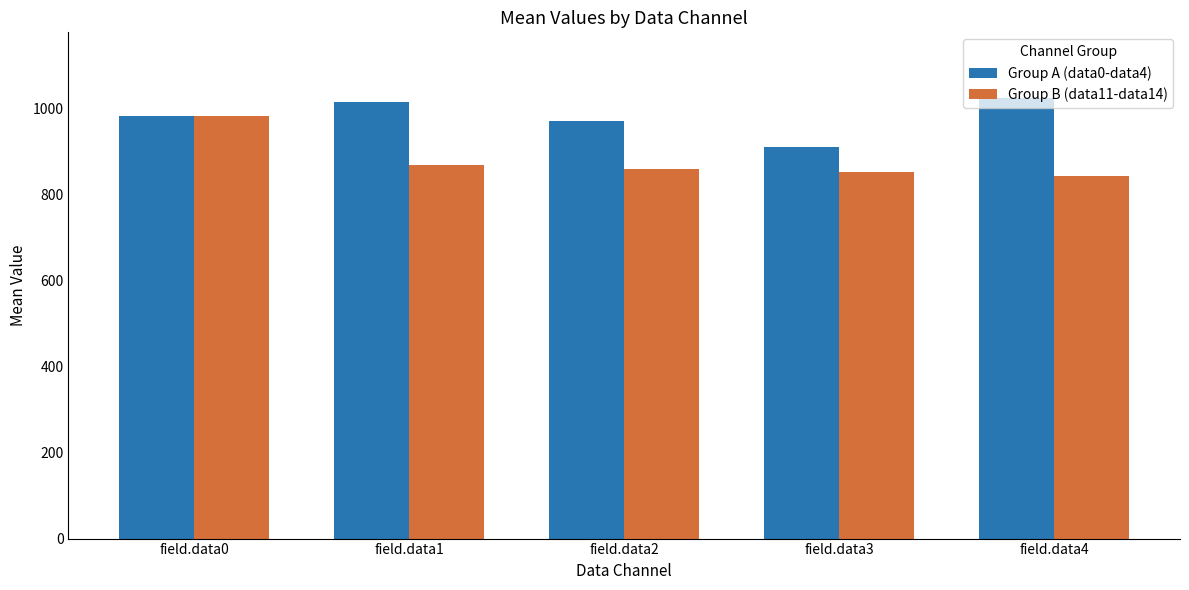

Which category has the highest value in the Group B (data11-data14) series?

field.data0